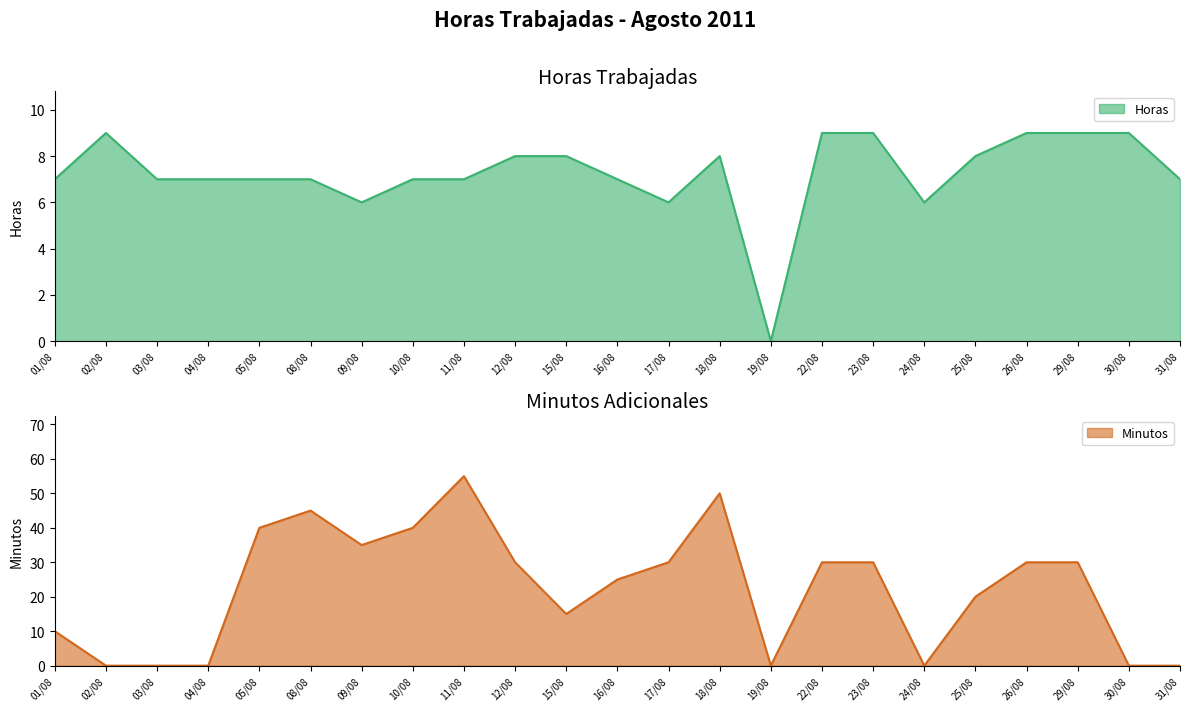

Where is the first local maximum for Minutos?

08/08